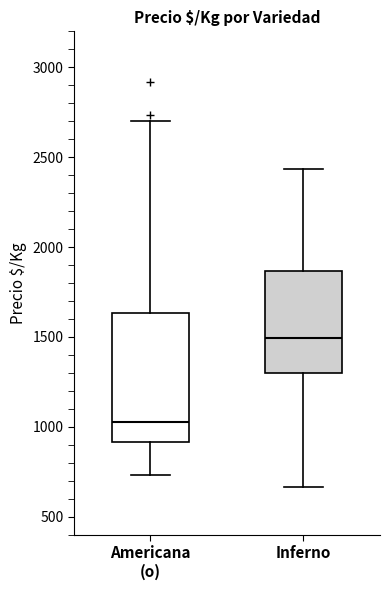

Where does the lower whisker of the box for Inferno end on the y-axis? The values are not printed on the chart, so give them approximately, as read against the axis.

650